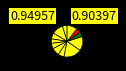

What is the largest slice in the pie chart?

UTX_7